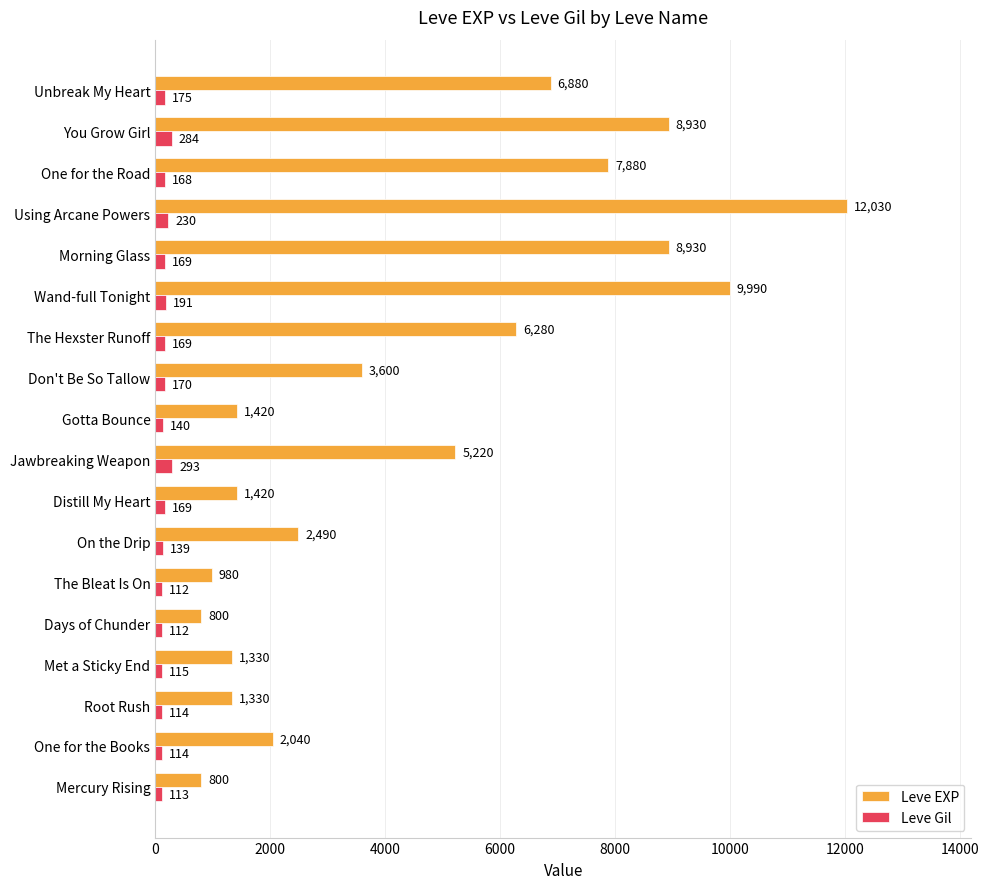

What is the difference between the highest and lowest values at Root Rush?

1216